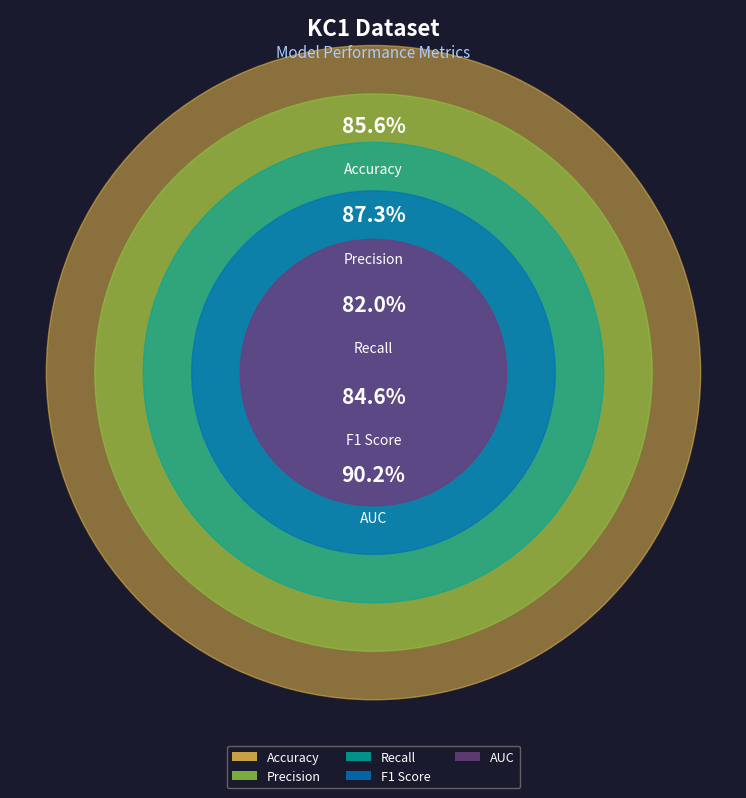

Does any single category account for the majority?

No